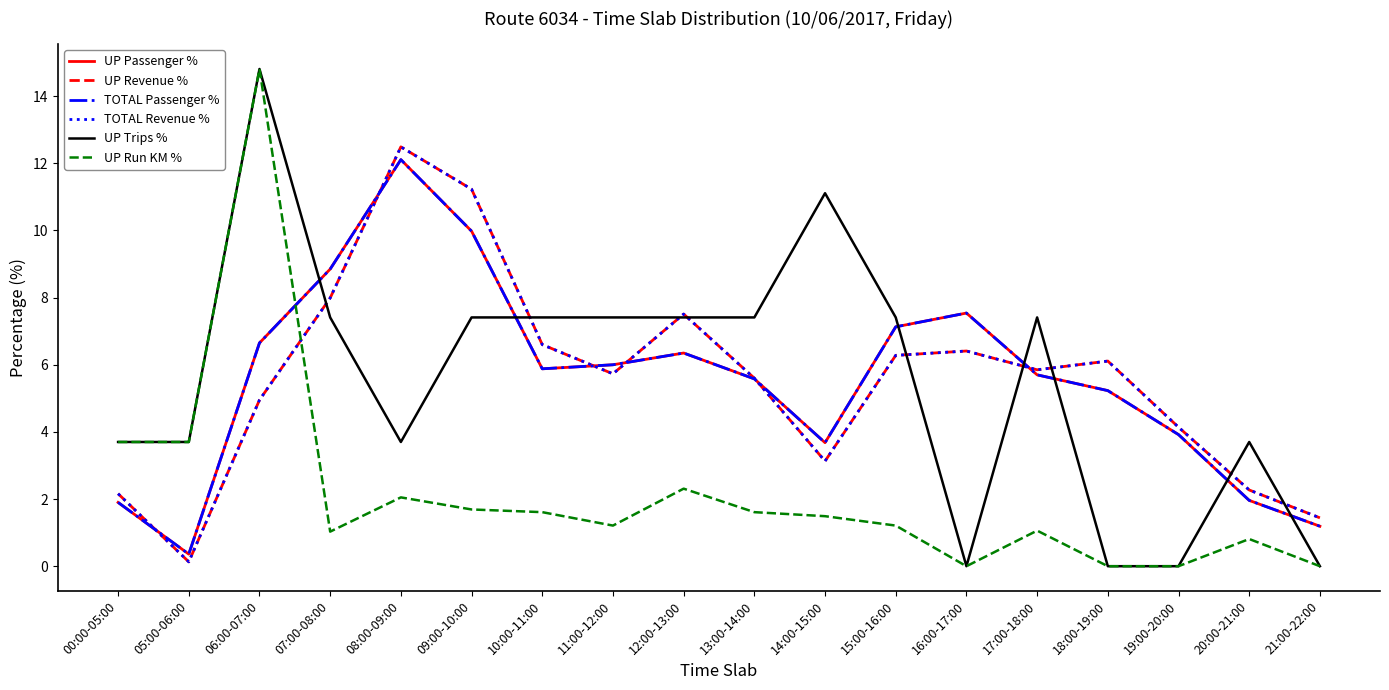

Where is UP Passenger % nearest to the value 6?

11:00-12:00